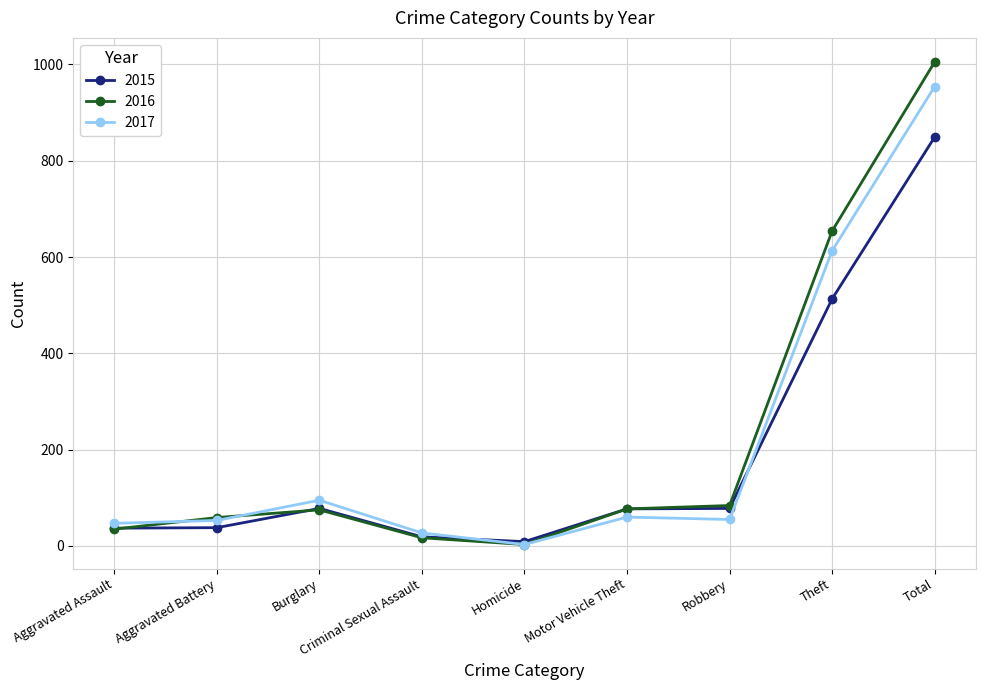

Which category has the highest value in the 2015 series?

Total